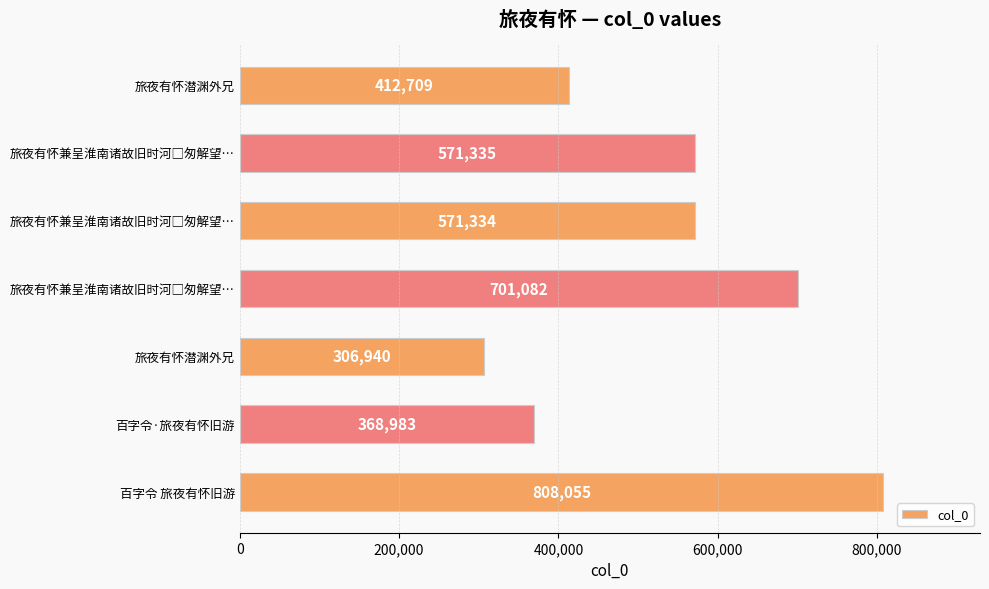

Are the bars horizontal?

Yes